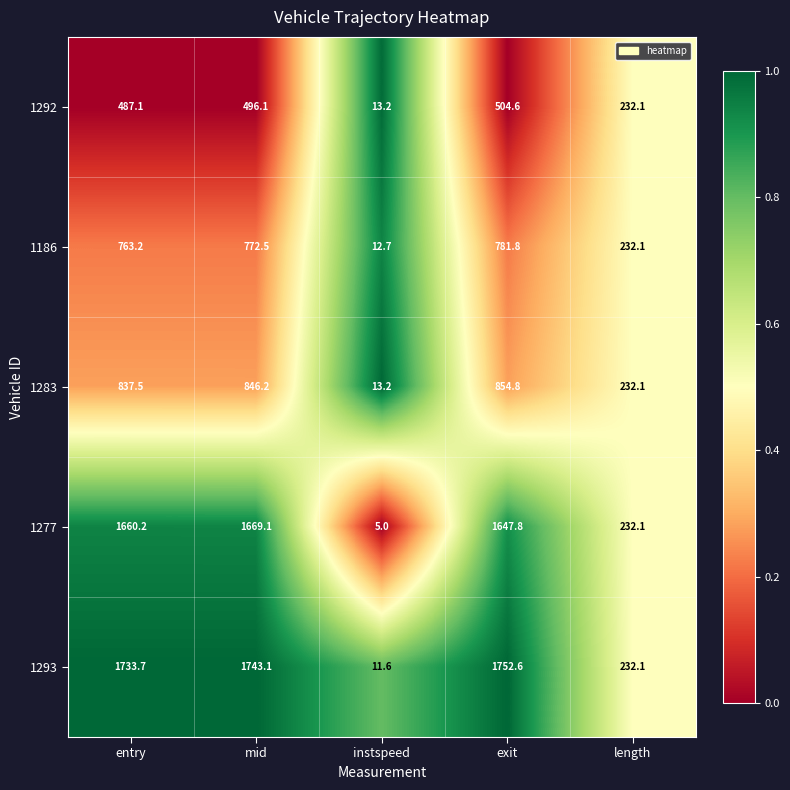

List the labels in order of 1283 value, smallest first.

instspeed, length, entry, mid, exit